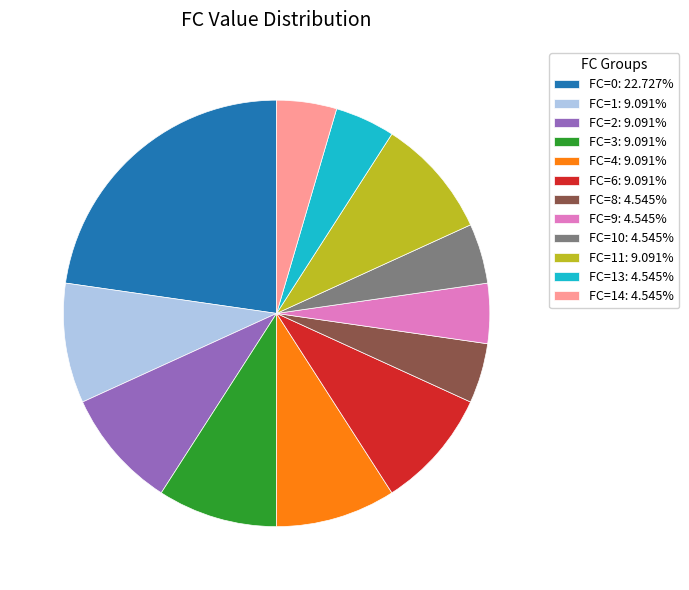

Is FC=4: 9.091% the majority of the pie?

No